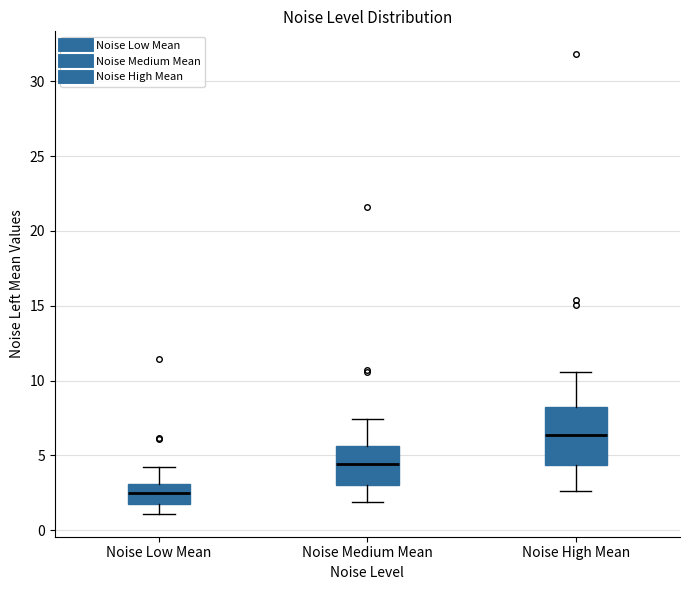

Where does the median line of the box for Noise Medium Mean sit on the y-axis? The values are not printed on the chart, so give them approximately, as read against the axis.

4.5